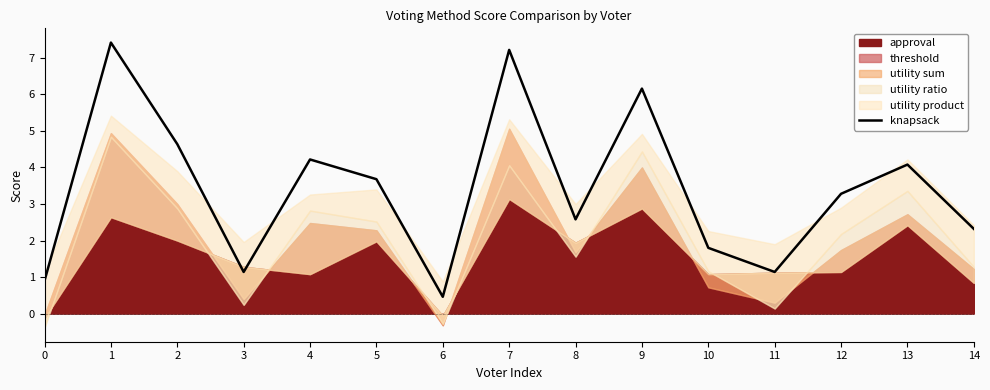

Is it true that the value at 12 is 5.4?

False